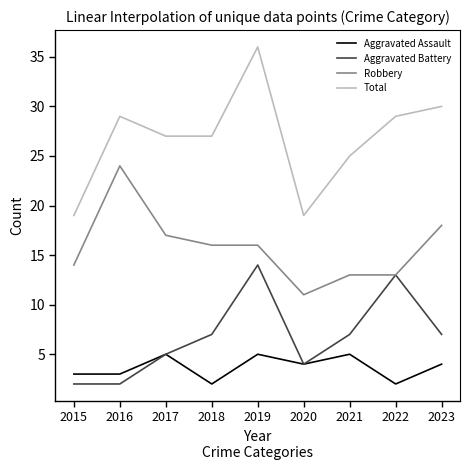

At how many categories does at least one series exceed 31?

1